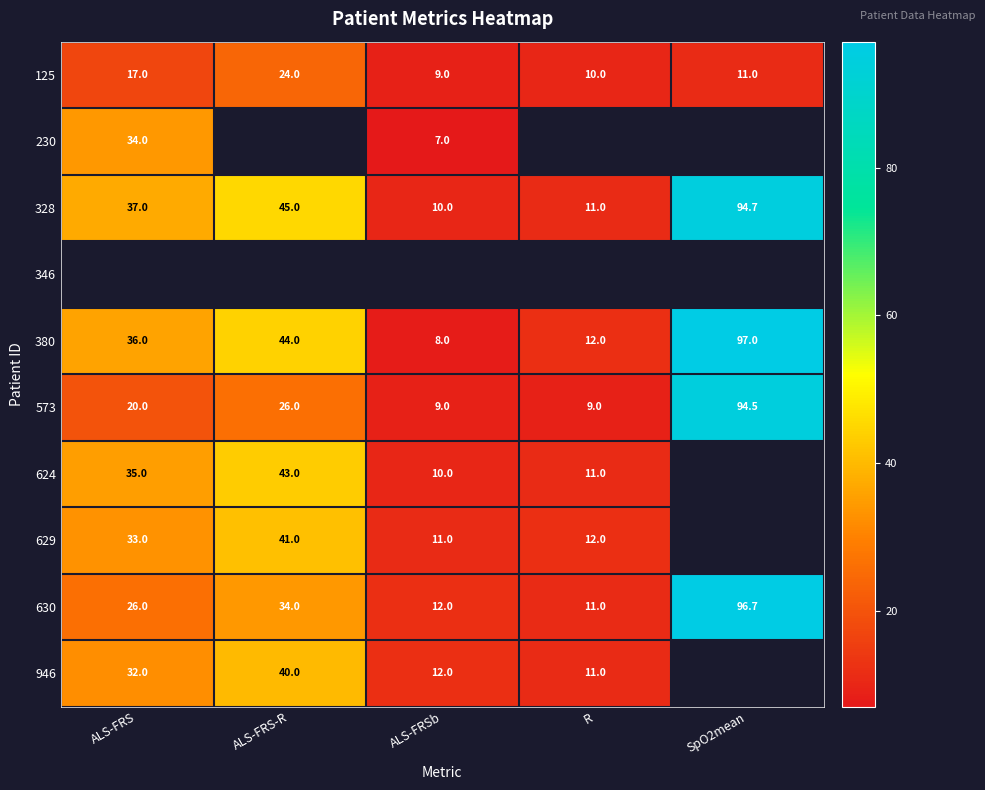

Is it true that 573 equals 5.7 at R?

False